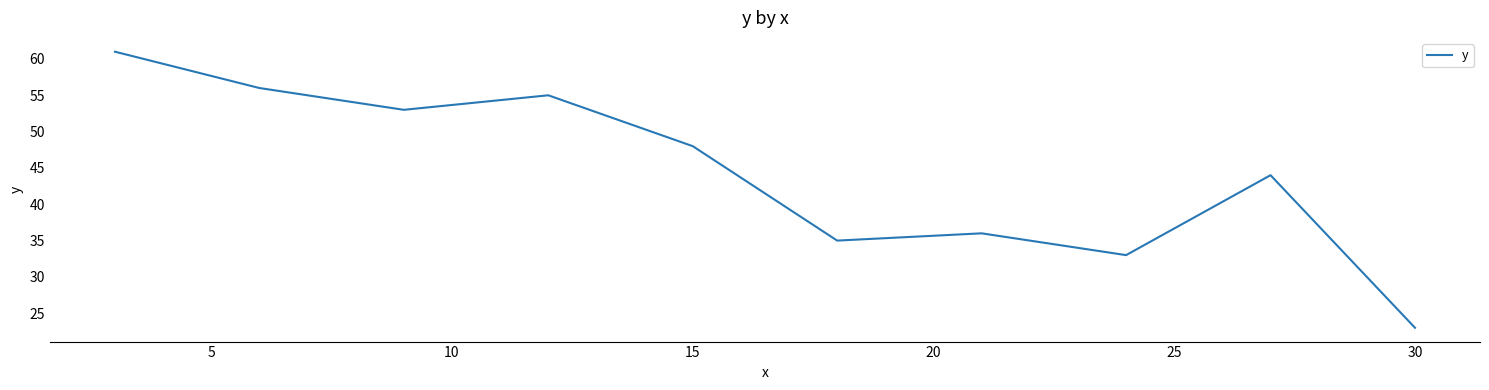

Does the chart display data point markers on the line(s)?

No